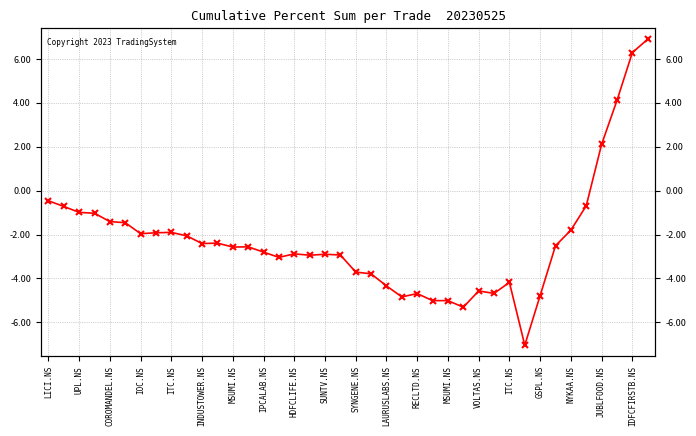

Which has a higher value, 27 or COROMANDEL.NS?

COROMANDEL.NS